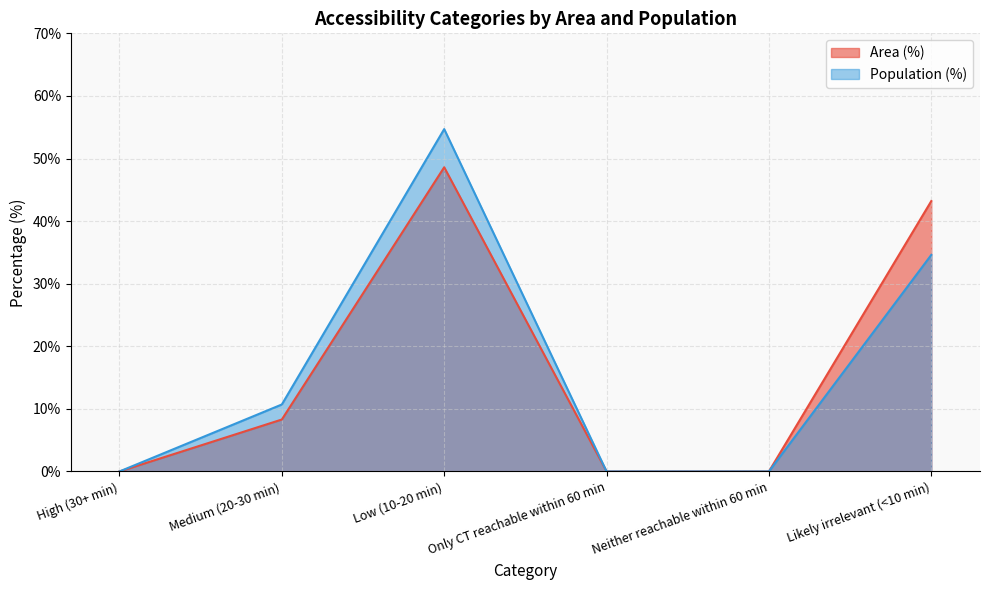

How many categories are shown in the chart?

6